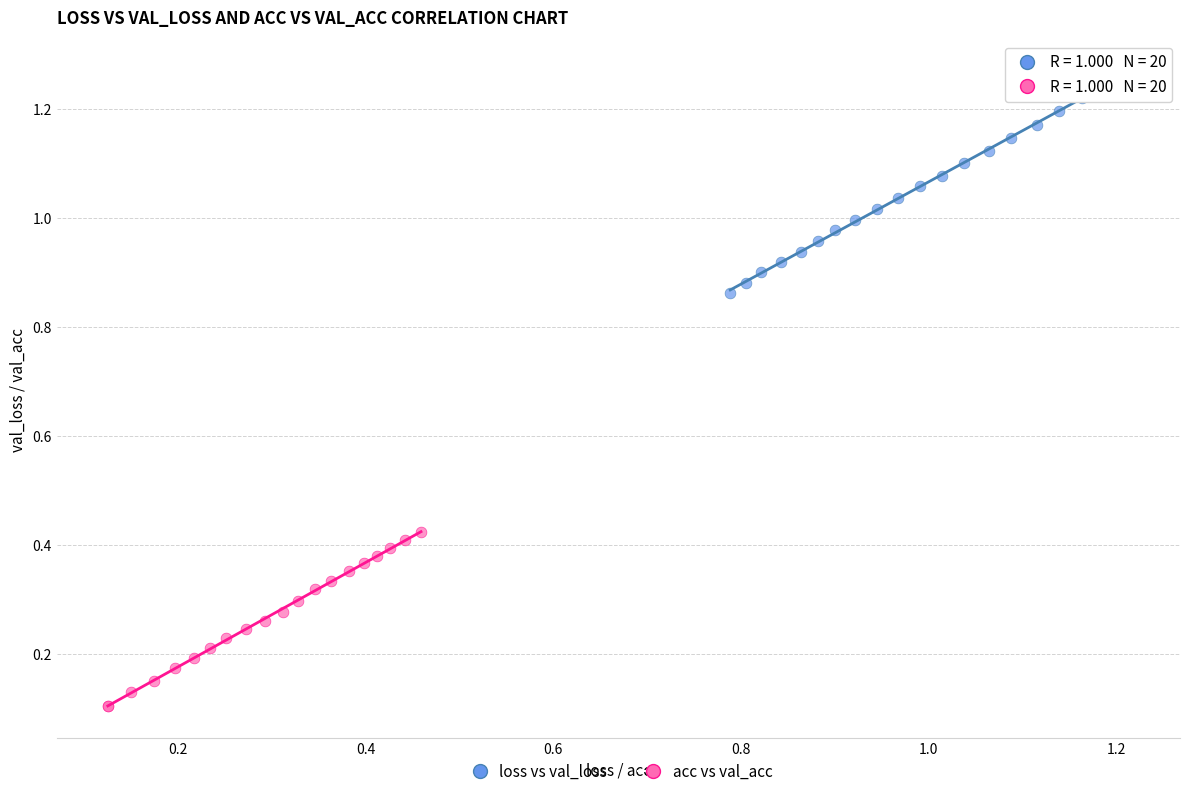

Which series contains the highest Y value?

loss vs val_loss